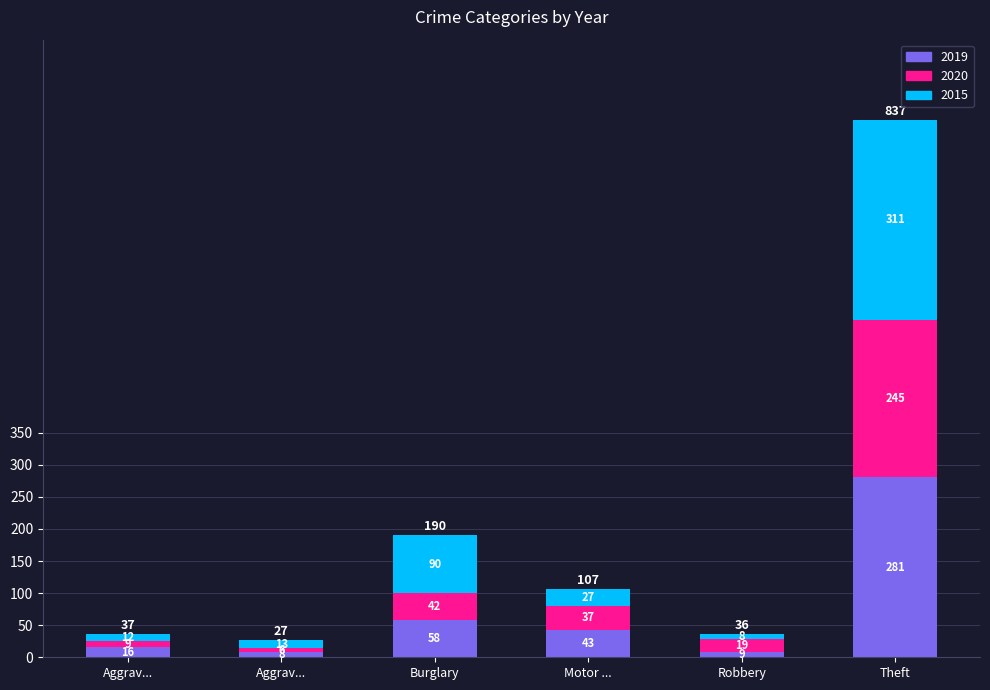

At how many categories does at least one series exceed 298?

1